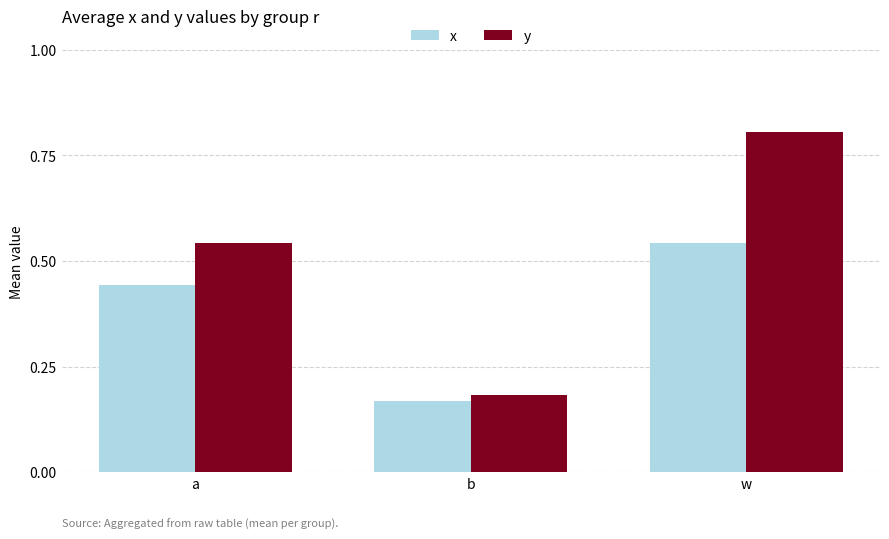

Count the x values in the range 0 to 1.

3